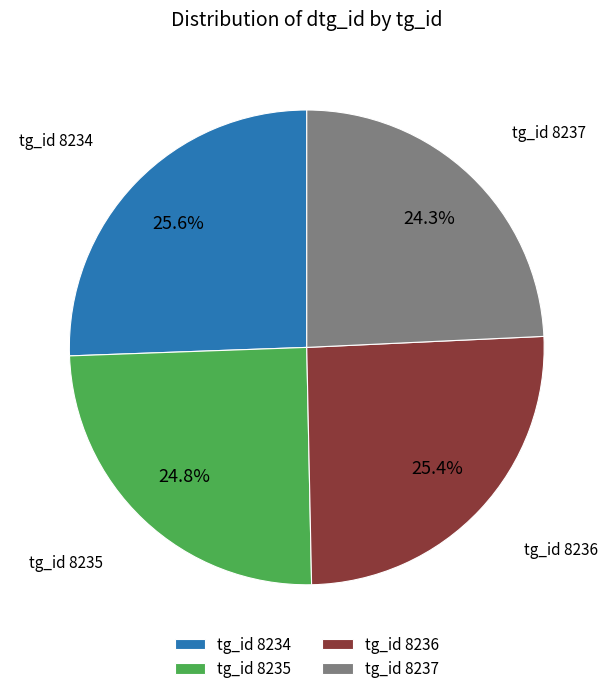

Is there a majority slice in this chart?

No